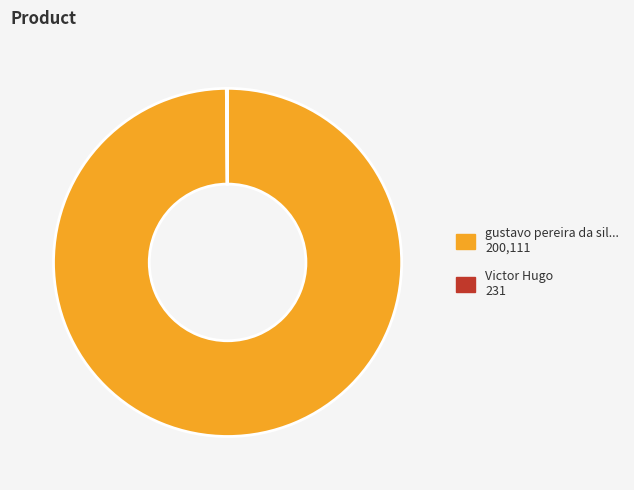

Does any single category account for the majority?

Yes